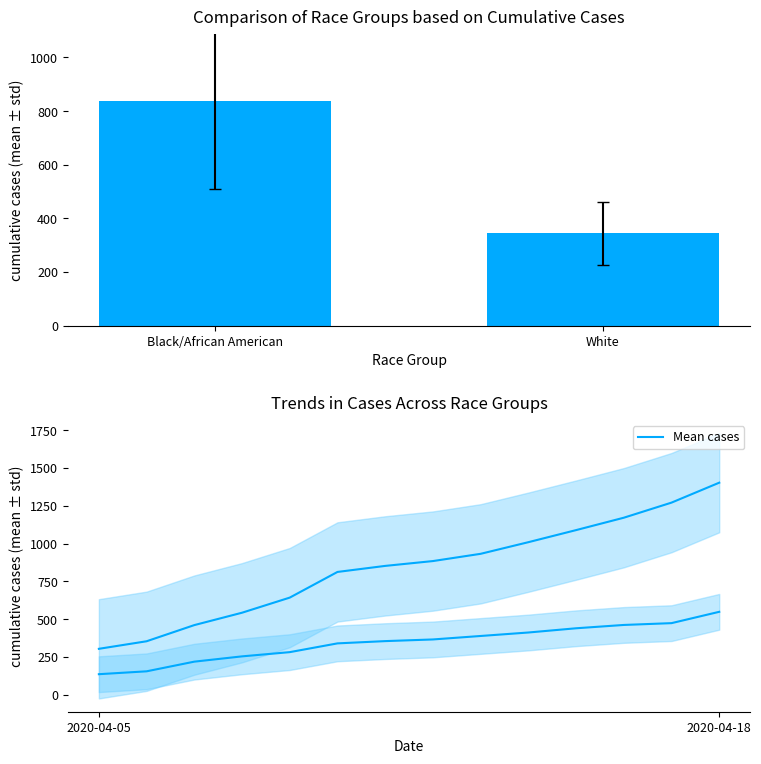

Where is the data nearest to the value 853?

6